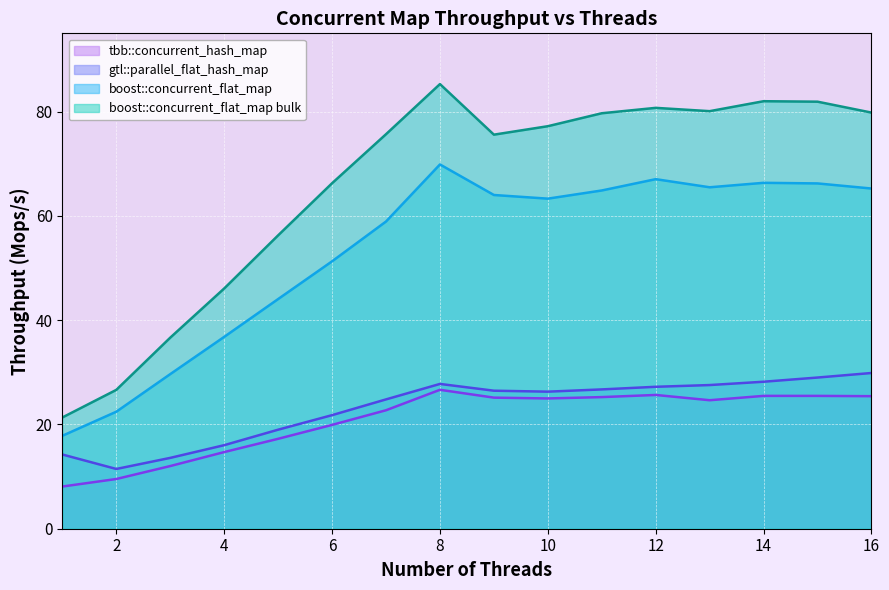

How many lines are shown in the chart?

4